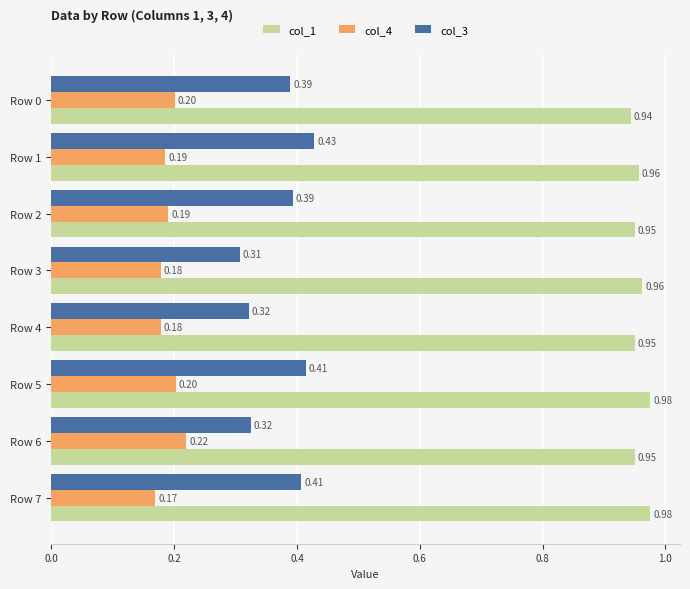

List the series in order of their overall mean, lowest first.

col_4, col_3, col_1